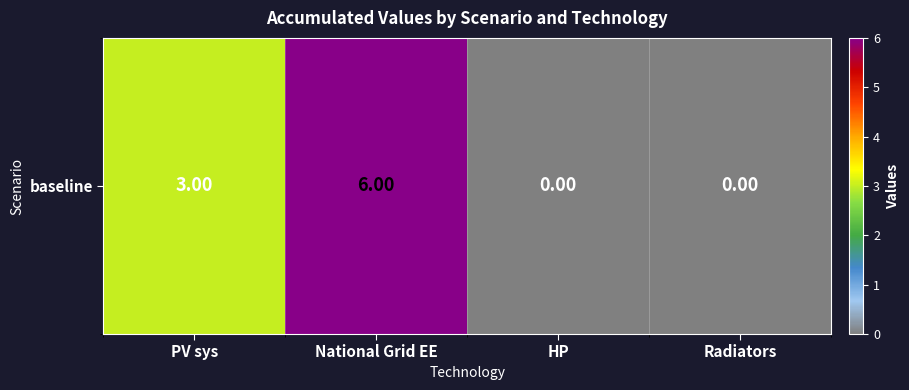

How many data points does each series have?

4